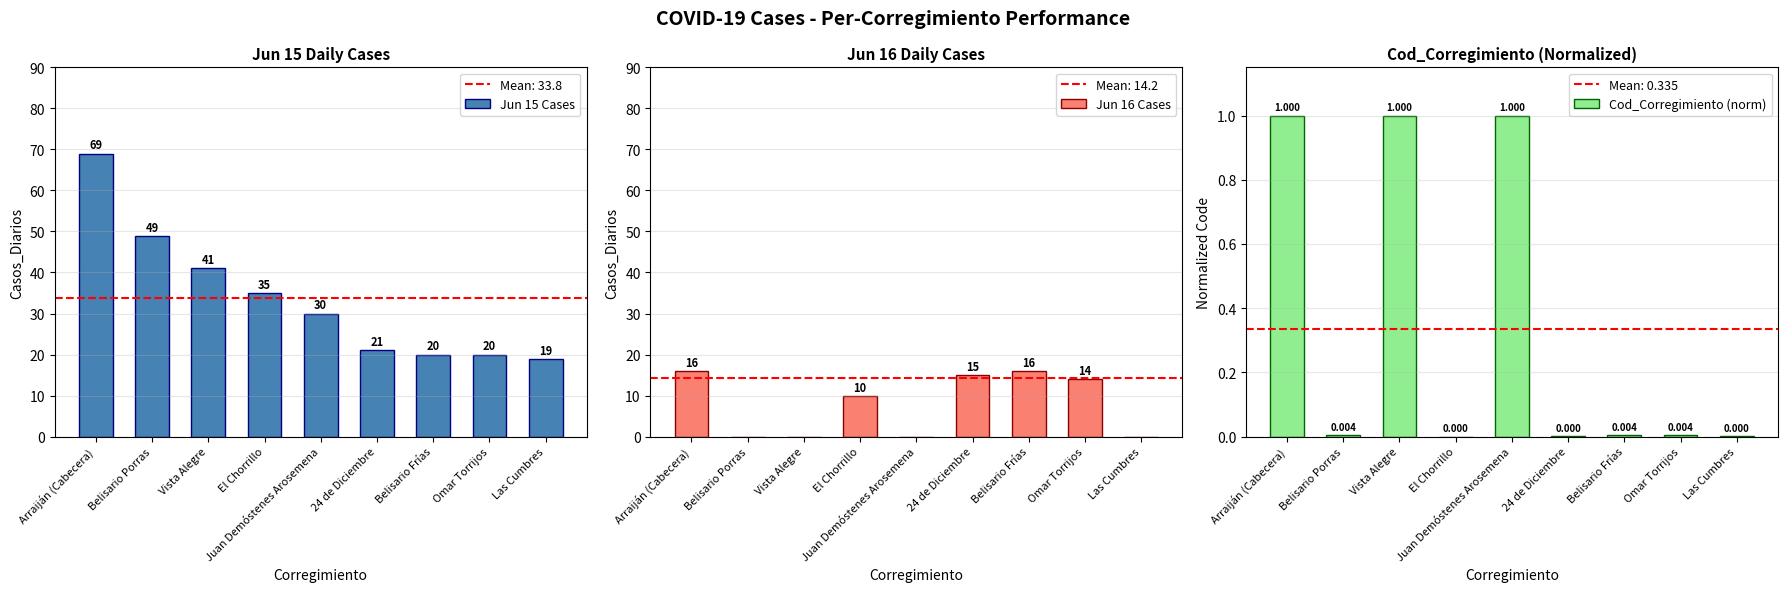

The value of Cod_Corregimiento (norm) at Belisario Frías is 0.0. True or false?

True